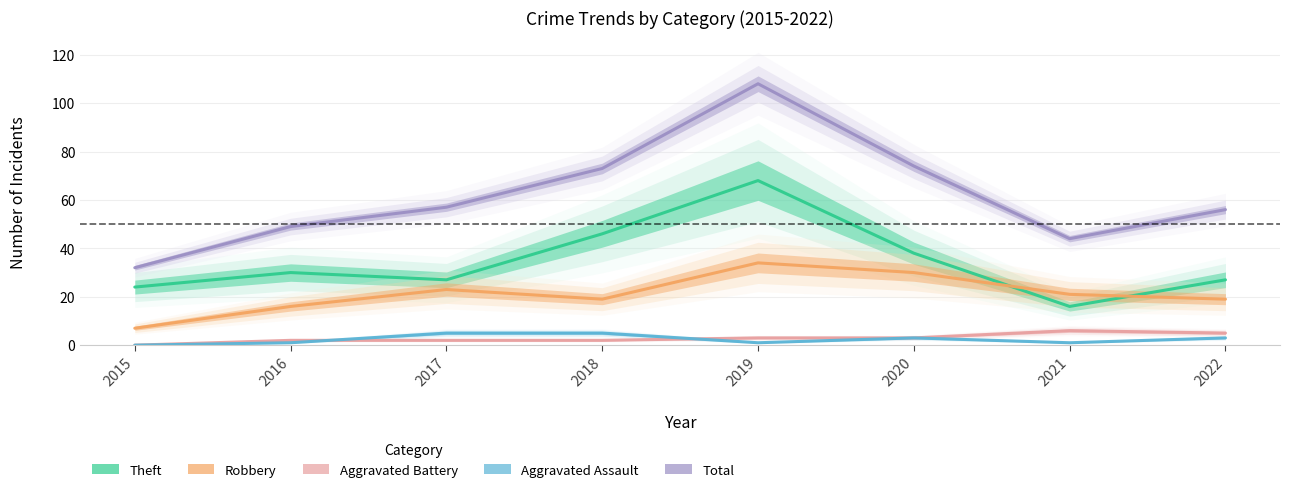

What are all the series names shown in the legend?

Theft, Robbery, Aggravated Battery, Aggravated Assault, Total